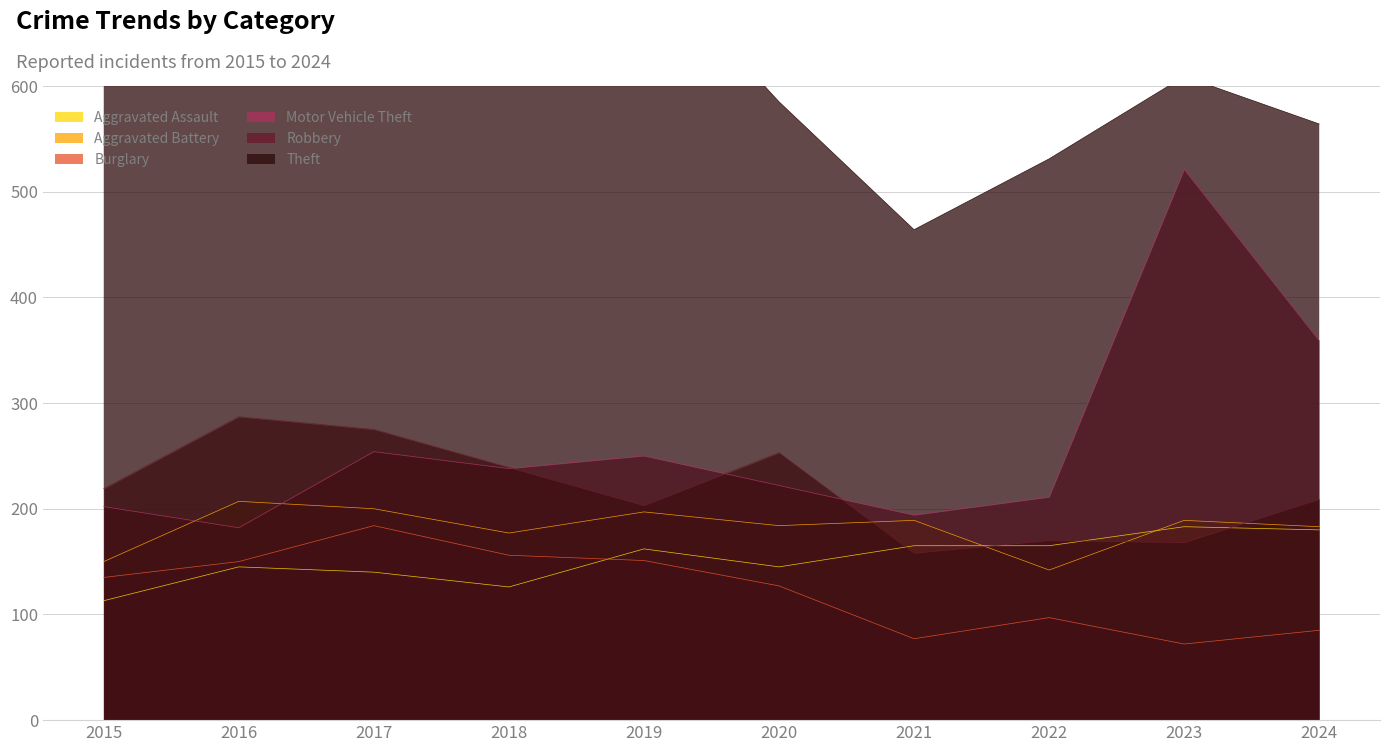

Which series has the widest spread of values?

Motor Vehicle Theft